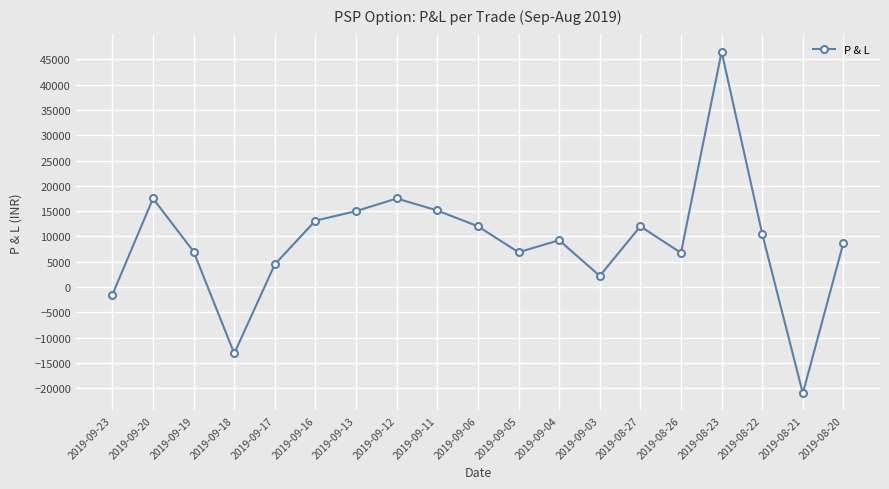

Is it true that the value at 2019-08-27 is 12000?

True